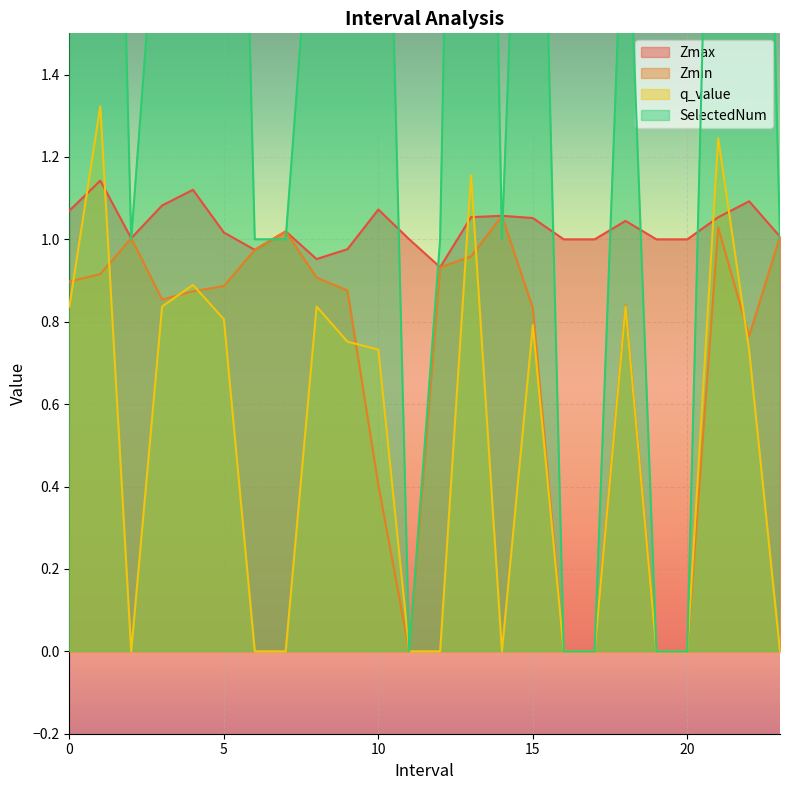

Is the value of Zmin at 13 greater than the value of q_value at 9?

Yes